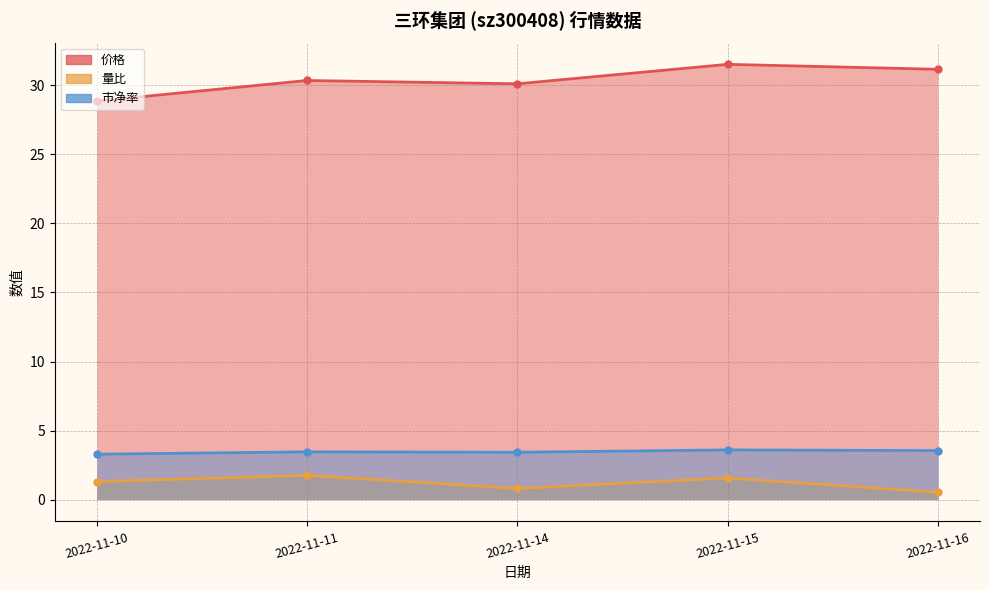

How many 量比 values are between 0 and 1?

2